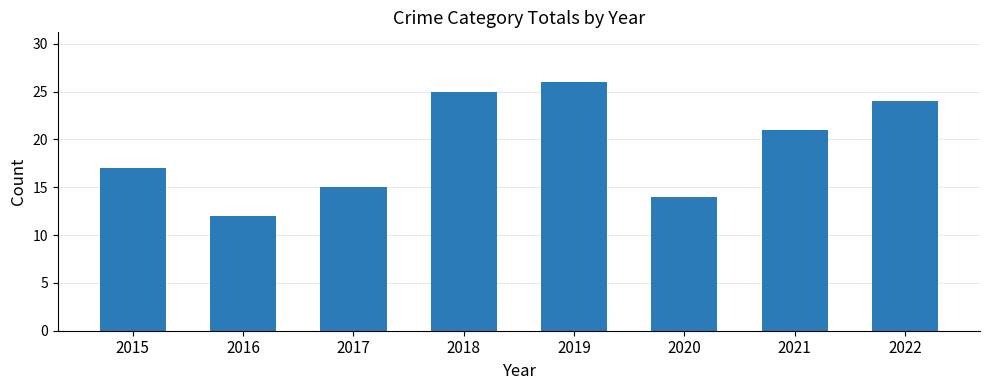

Rank the categories by value from lowest to highest.

2016, 2020, 2017, 2015, 2021, 2022, 2018, 2019